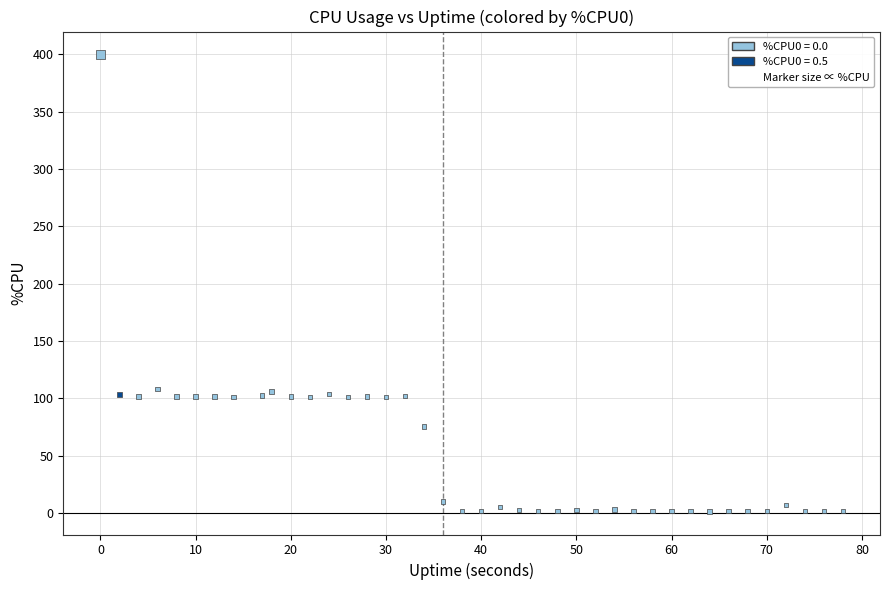

What is the range of X values (max minus min)?

78.0